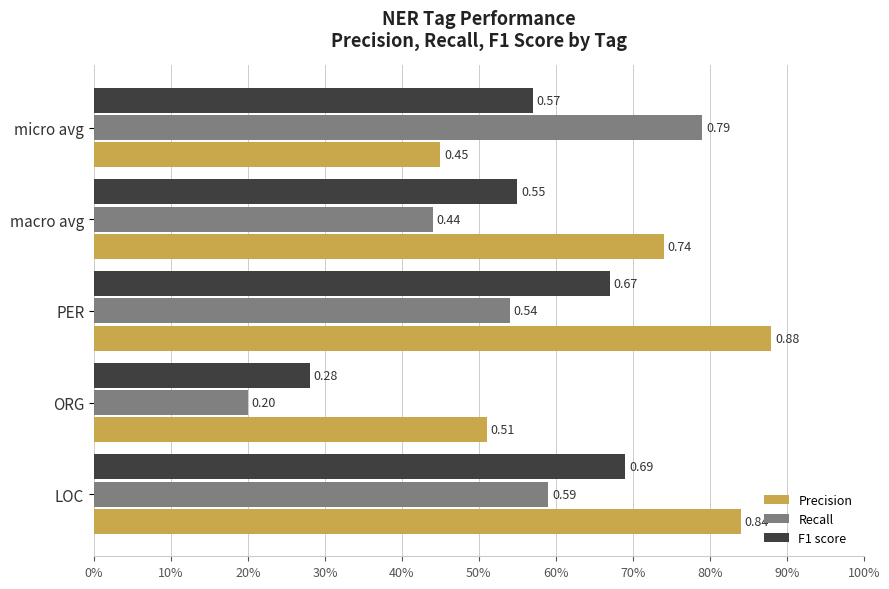

Rank the categories by F1 score value from highest to lowest.

LOC, PER, micro avg, macro avg, ORG